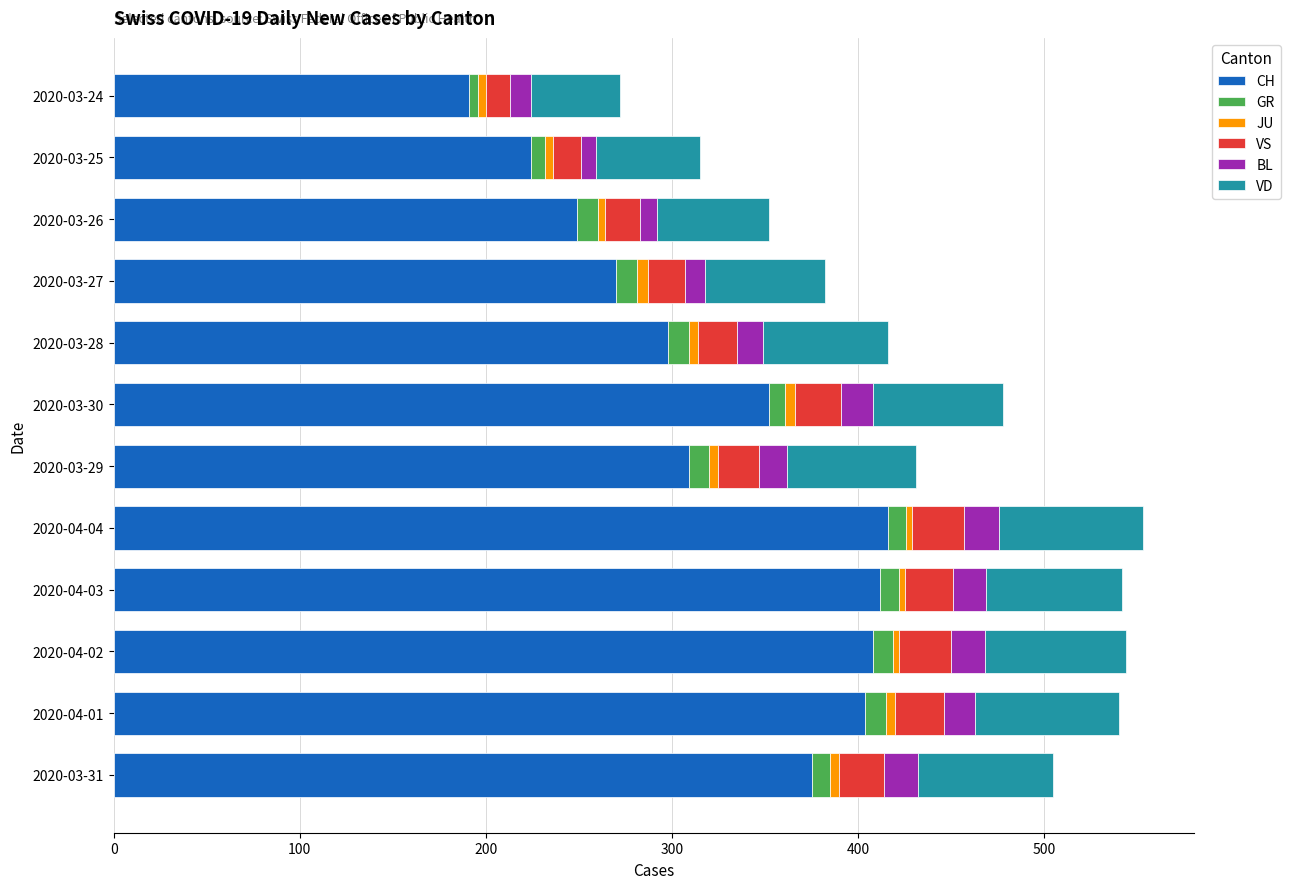

What is the highest value of the CH series?

416